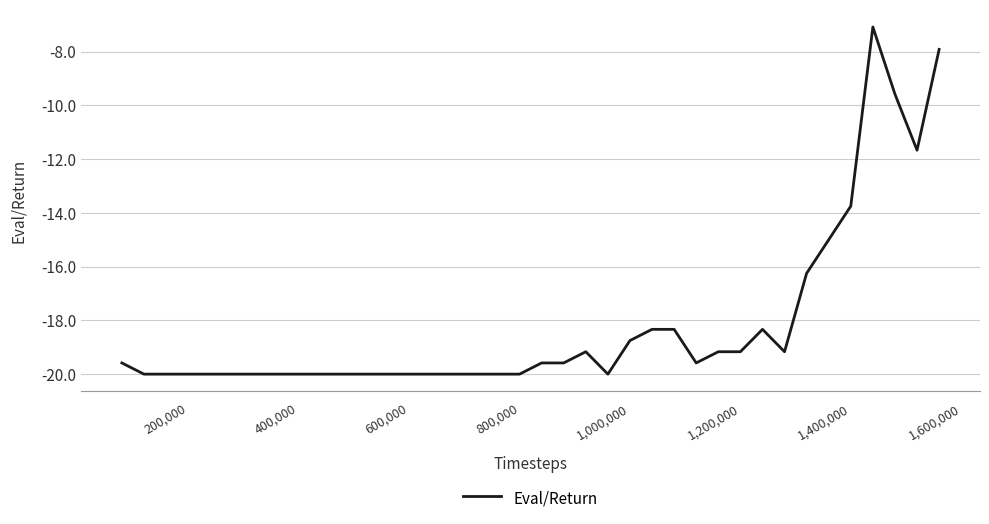

Count the number of categories in the chart.

38